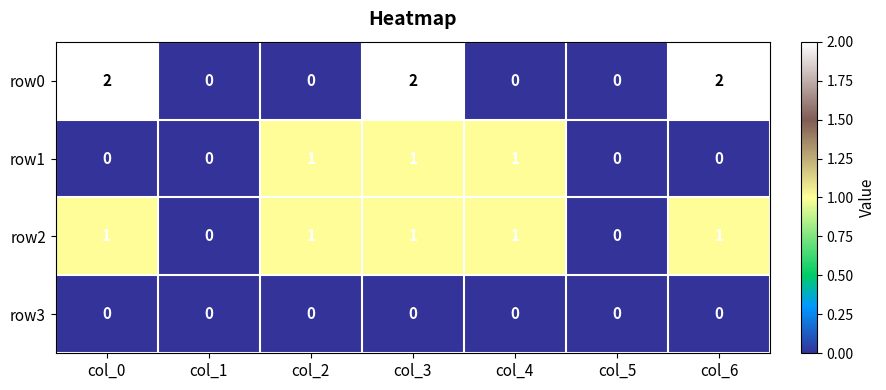

Is it true that row2 equals -1 at col_1?

False